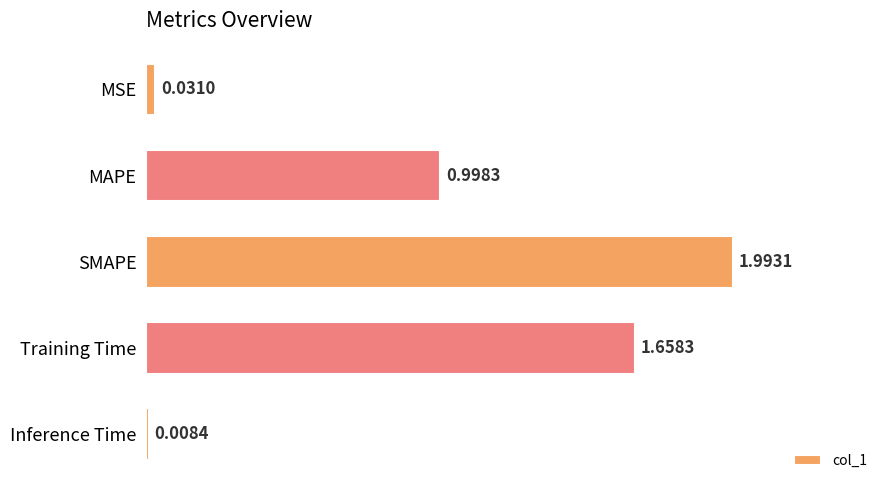

How many series are shown in this chart?

1